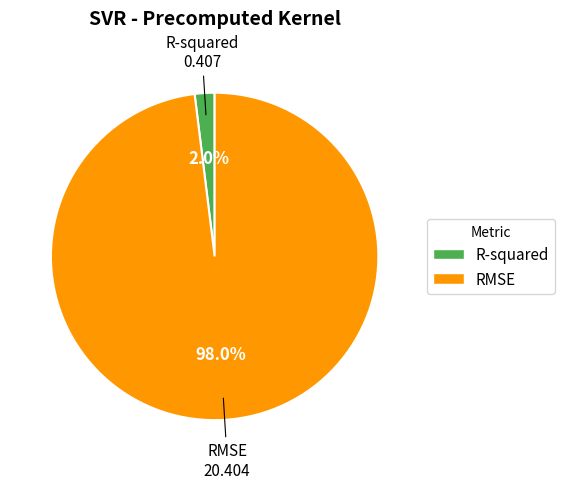

What percentage is NOT represented by RMSE?

2.0%